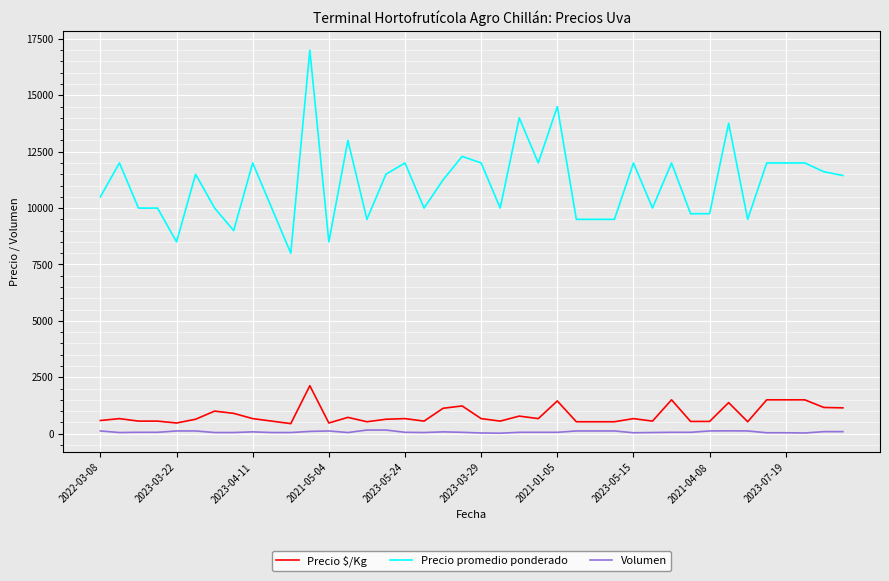

What is the minimum value for Volumen?

20